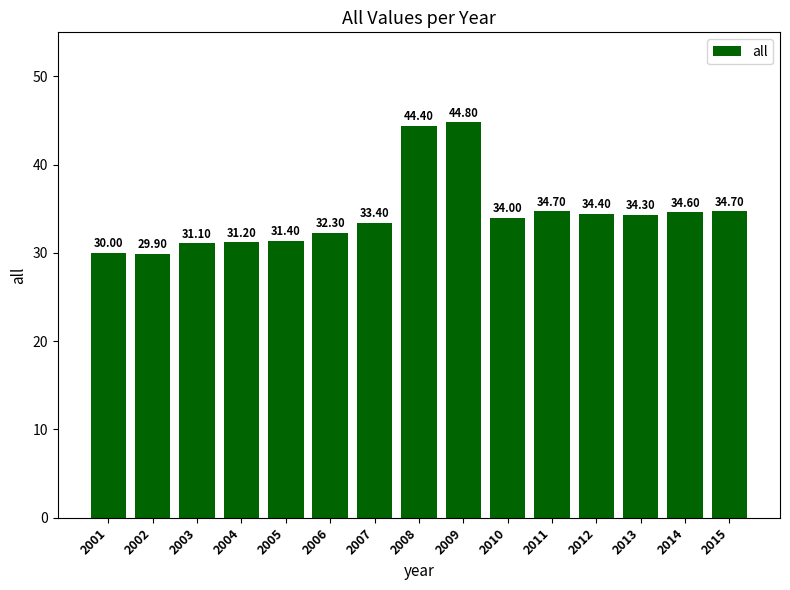

Approximately how many times larger is the value at 2002 compared to 2013?

0.9